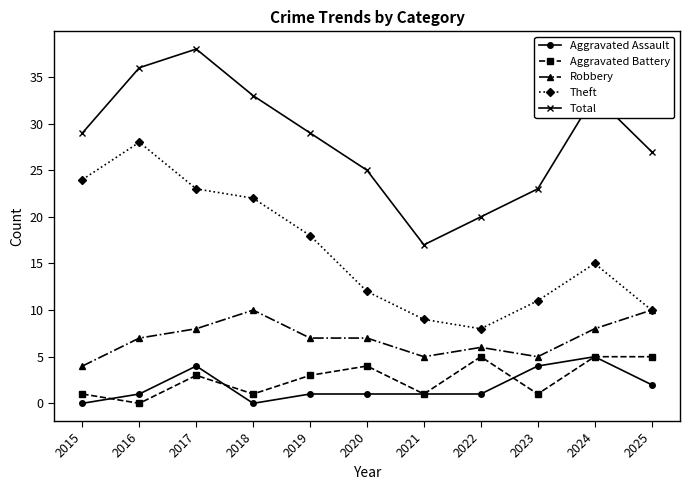

Which series has the largest total across all categories?

Total